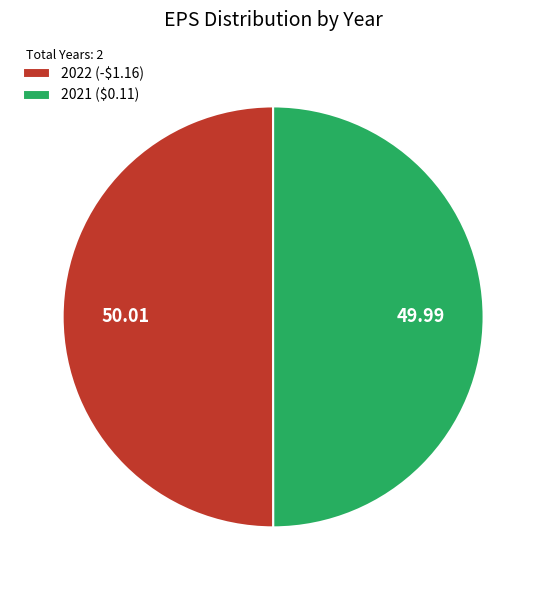

The 2021 ($0.11) slice represents 38% of the pie. True or false?

False